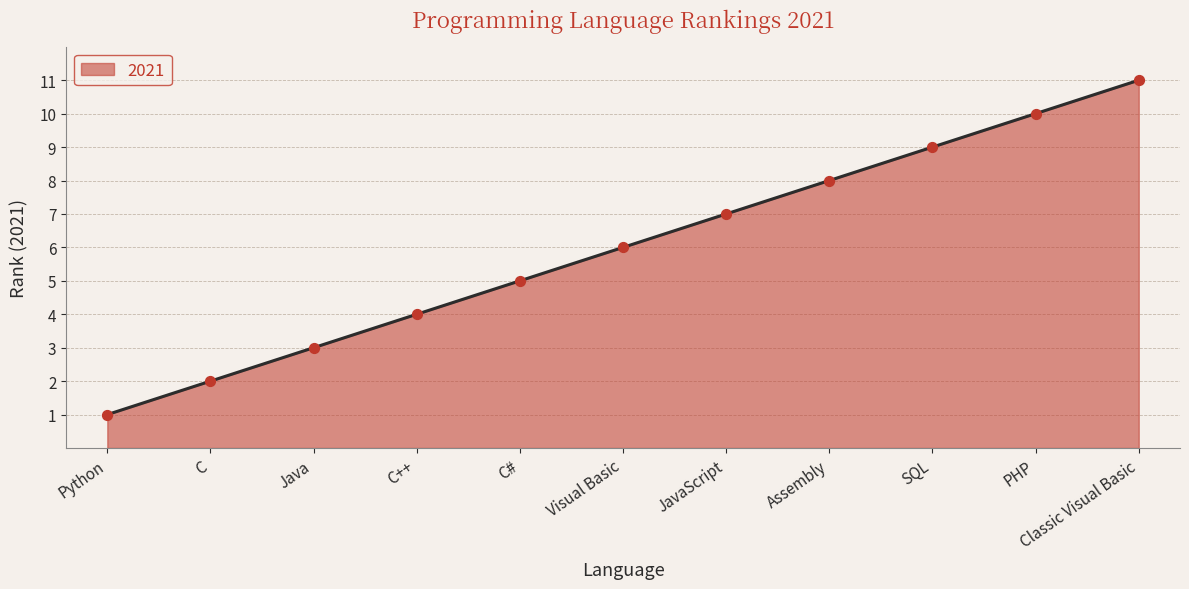

What is the change in value from Java to JavaScript?

+4